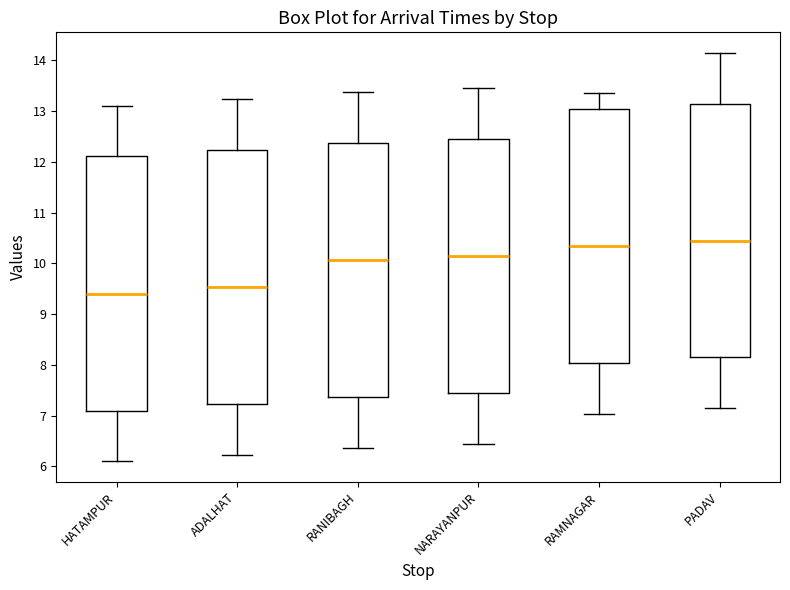

Reading left to right, transcribe this box plot: for each box, give where its median line is, the range the box spans, and where its two whiskers end, as read against the y-axis. The values are not printed on the chart, so give them approximately, as read against the axis.

HATAMPUR: median 9.4, box 7.1 to 12.1, whiskers 6.1 to 13.1
ADALHAT: median 9.5, box 7.2 to 12.2, whiskers 6.2 to 13.2
RANIBAGH: median 10.1, box 7.4 to 12.4, whiskers 6.4 to 13.4
NARAYANPUR: median 10.2, box 7.5 to 12.5, whiskers 6.5 to 13.5
RAMNAGAR: median 10.3, box 8.0 to 13.1, whiskers 7.0 to 13.4
PADAV: median 10.5, box 8.2 to 13.2, whiskers 7.2 to 14.2